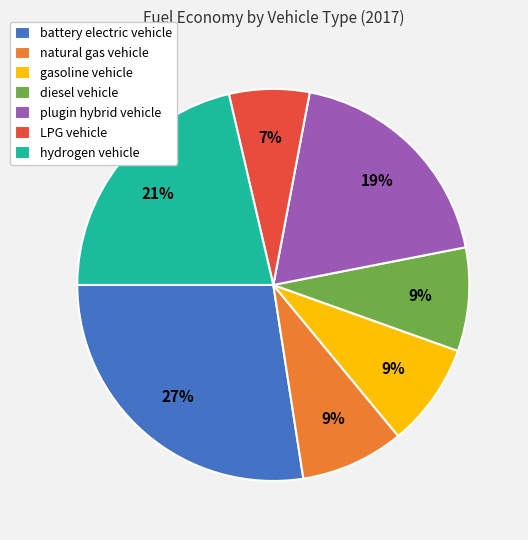

How many slices are in this pie chart?

7